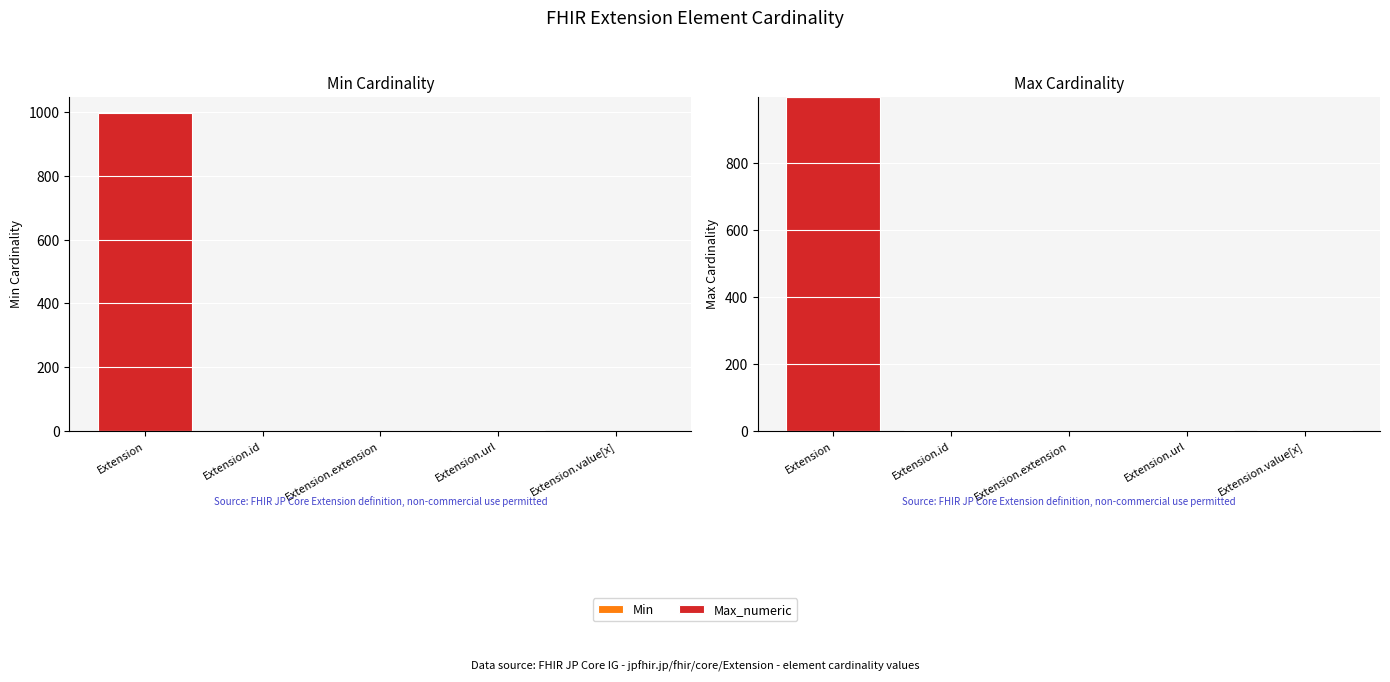

What is the label of the 5th bar from the right?

Extension